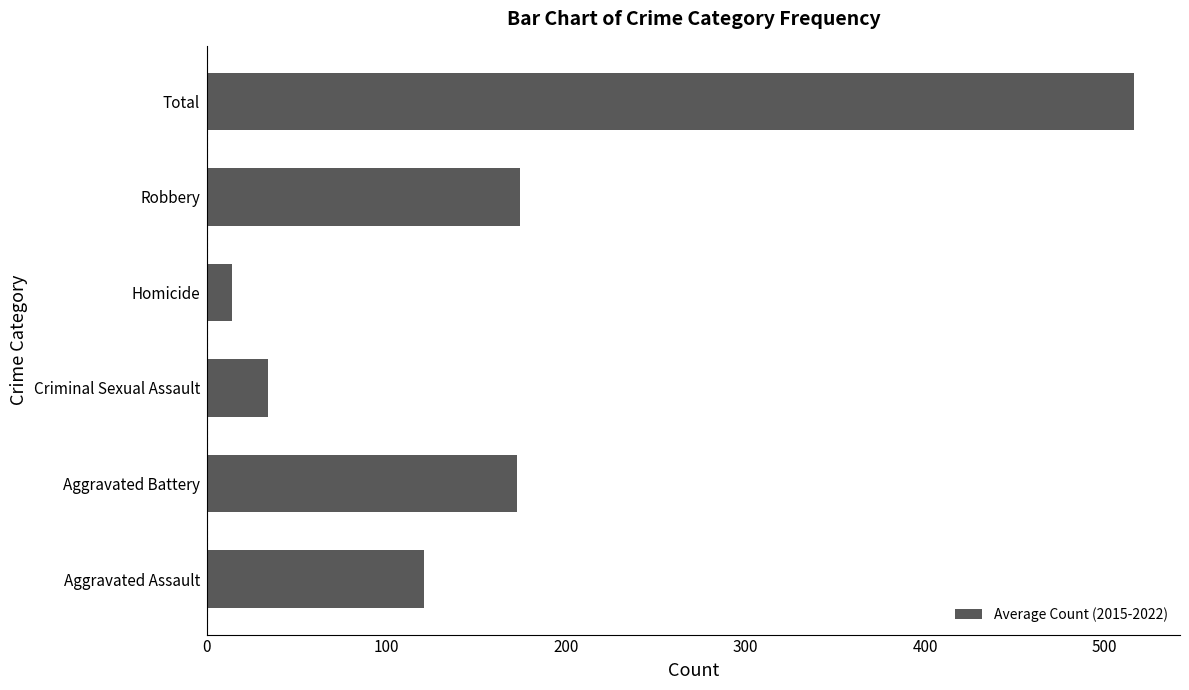

What is the change in value from Criminal Sexual Assault to Homicide?

-19.6